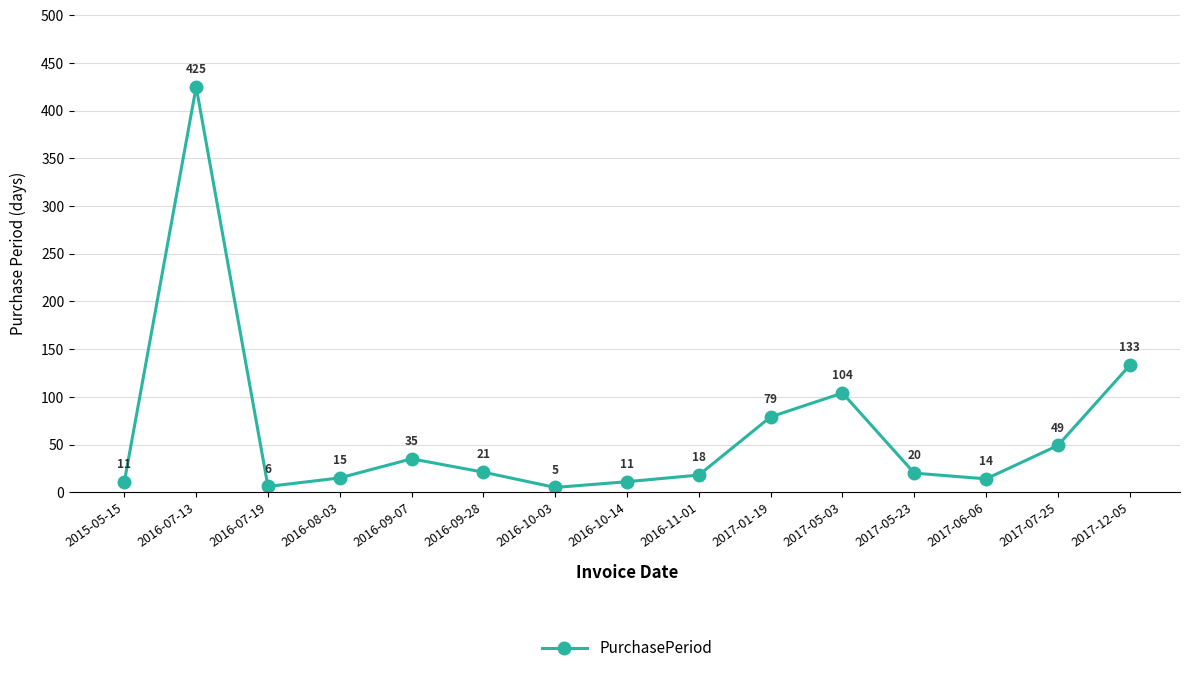

Between 2016-10-03 and 2017-12-05, which is larger?

2017-12-05